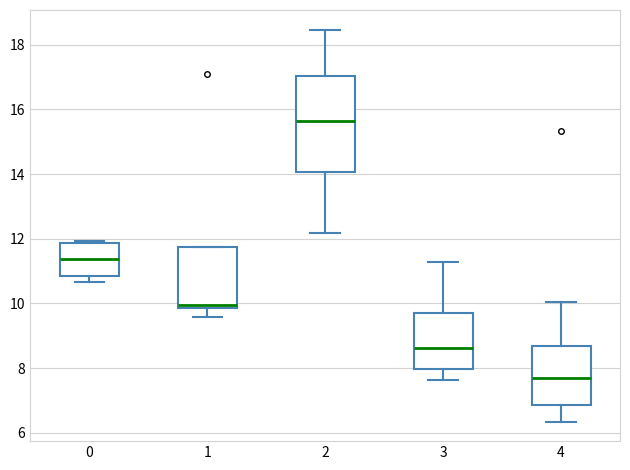

Which box's median line is the lowest?

4